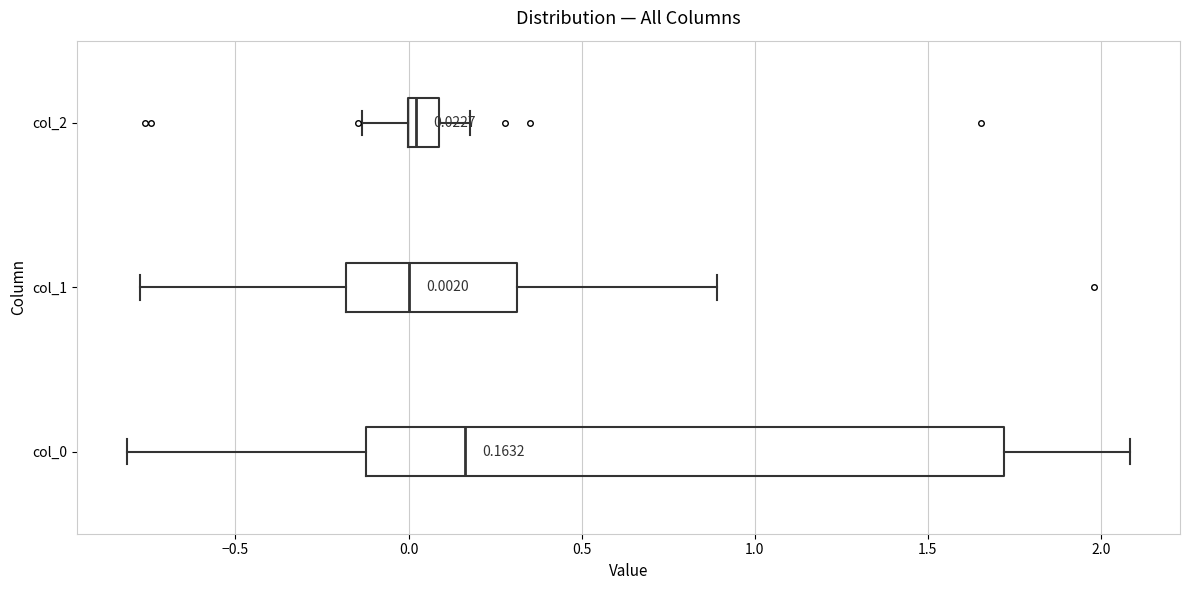

Comparing the boxes themselves (not the whiskers), which one is the widest?

col_0